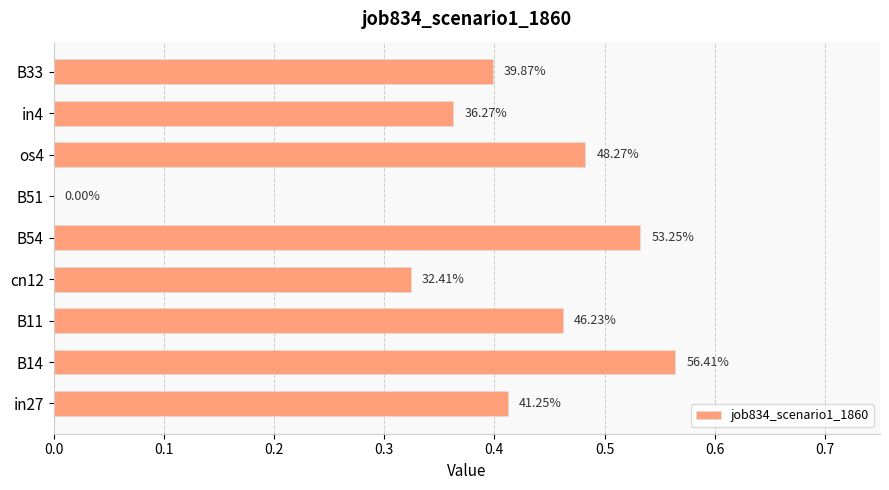

Are the bars grouped side by side (vs. stacked)?

No